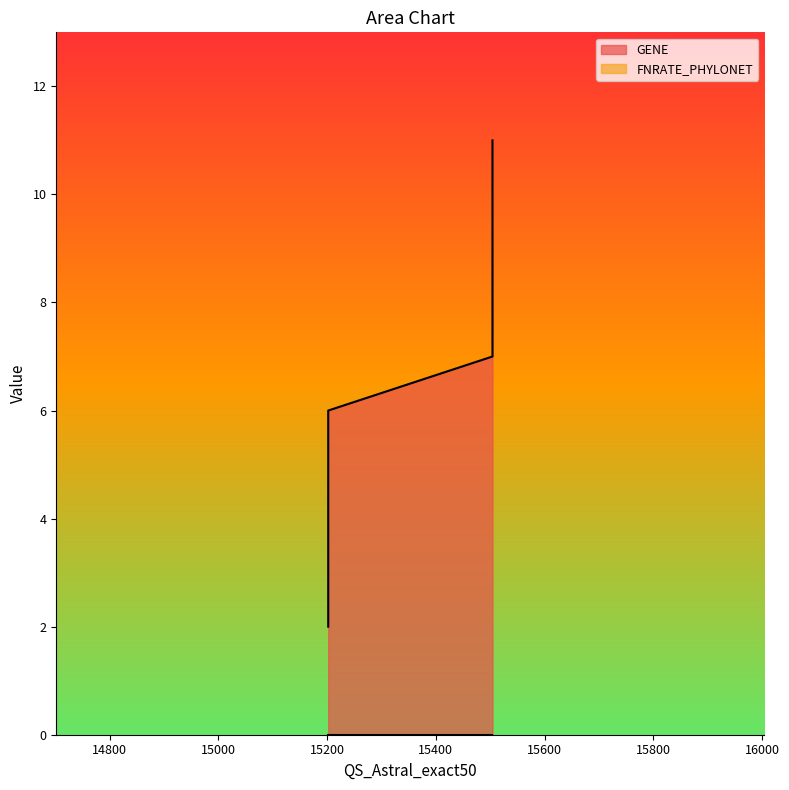

What is the value of the 1st point from the left?

2